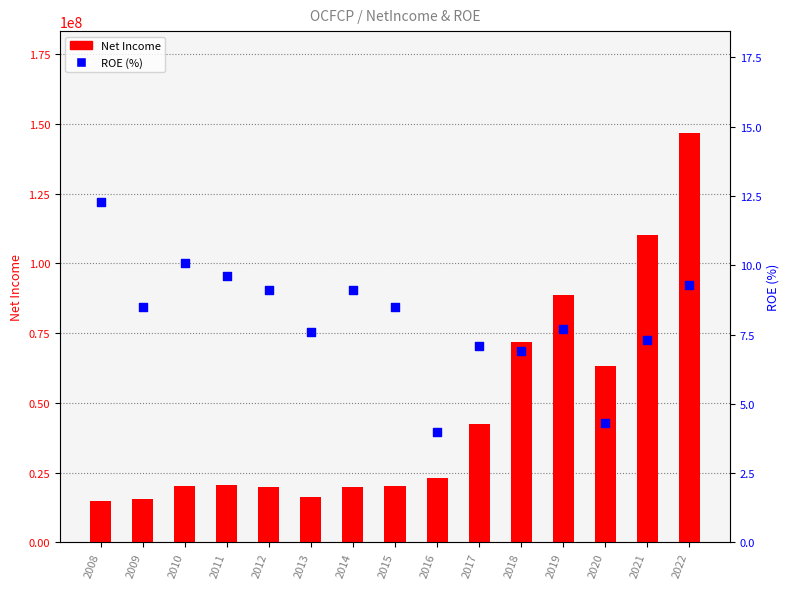

Which series reaches the maximum Y coordinate?

Net Income